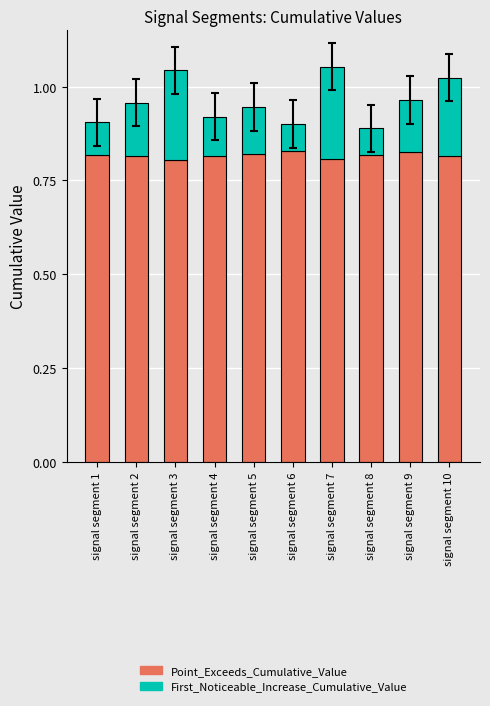

True or false: Point_Exceeds_Cumulative_Value has a value of 0.5 at signal segment 1.

False